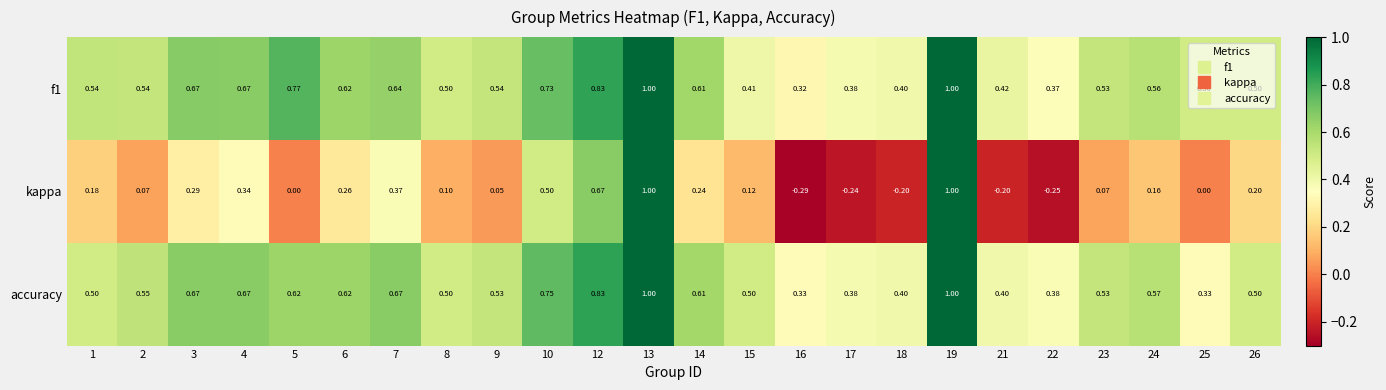

Which series has the widest spread of values?

kappa